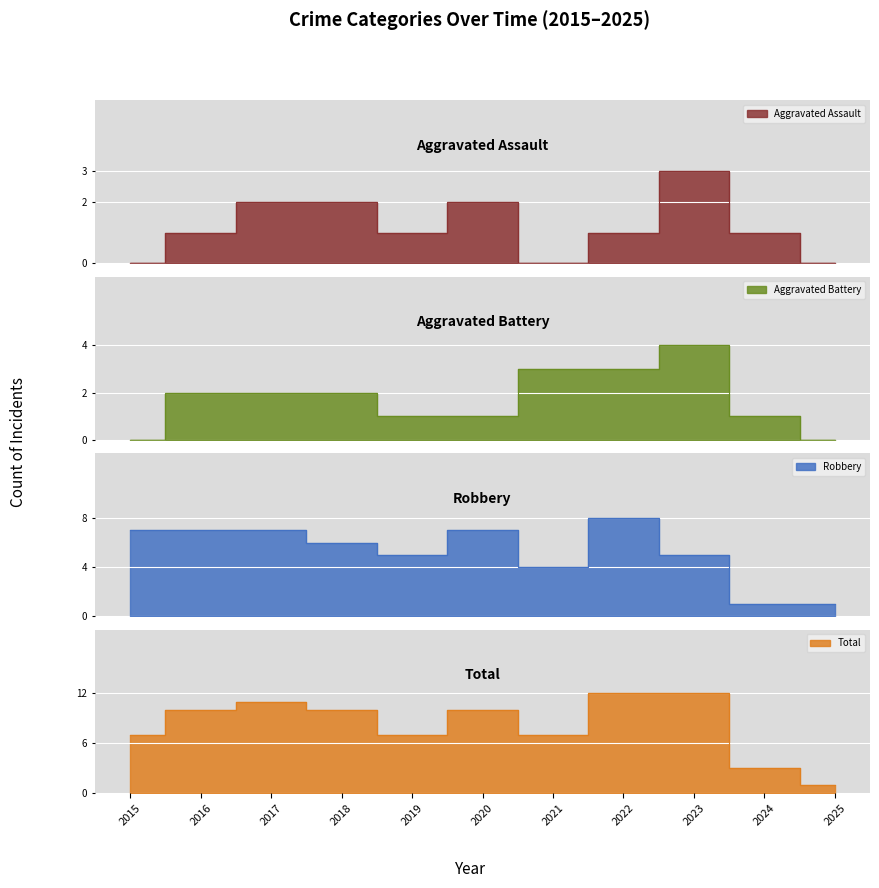

Where is Aggravated Assault nearest to the value 1?

2016